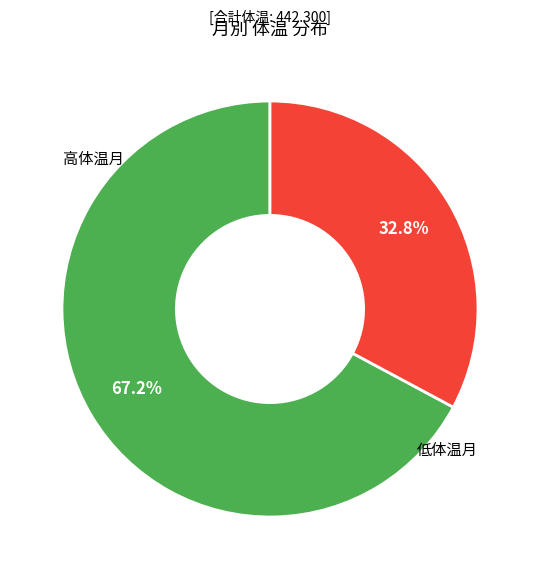

Does any single category account for the majority?

Yes